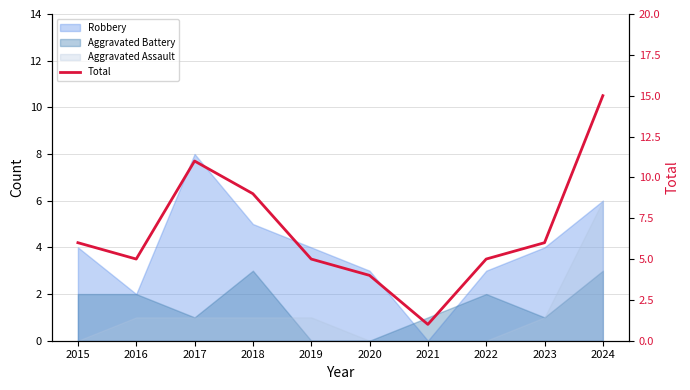

What is the value of the 10th point from the left?

15